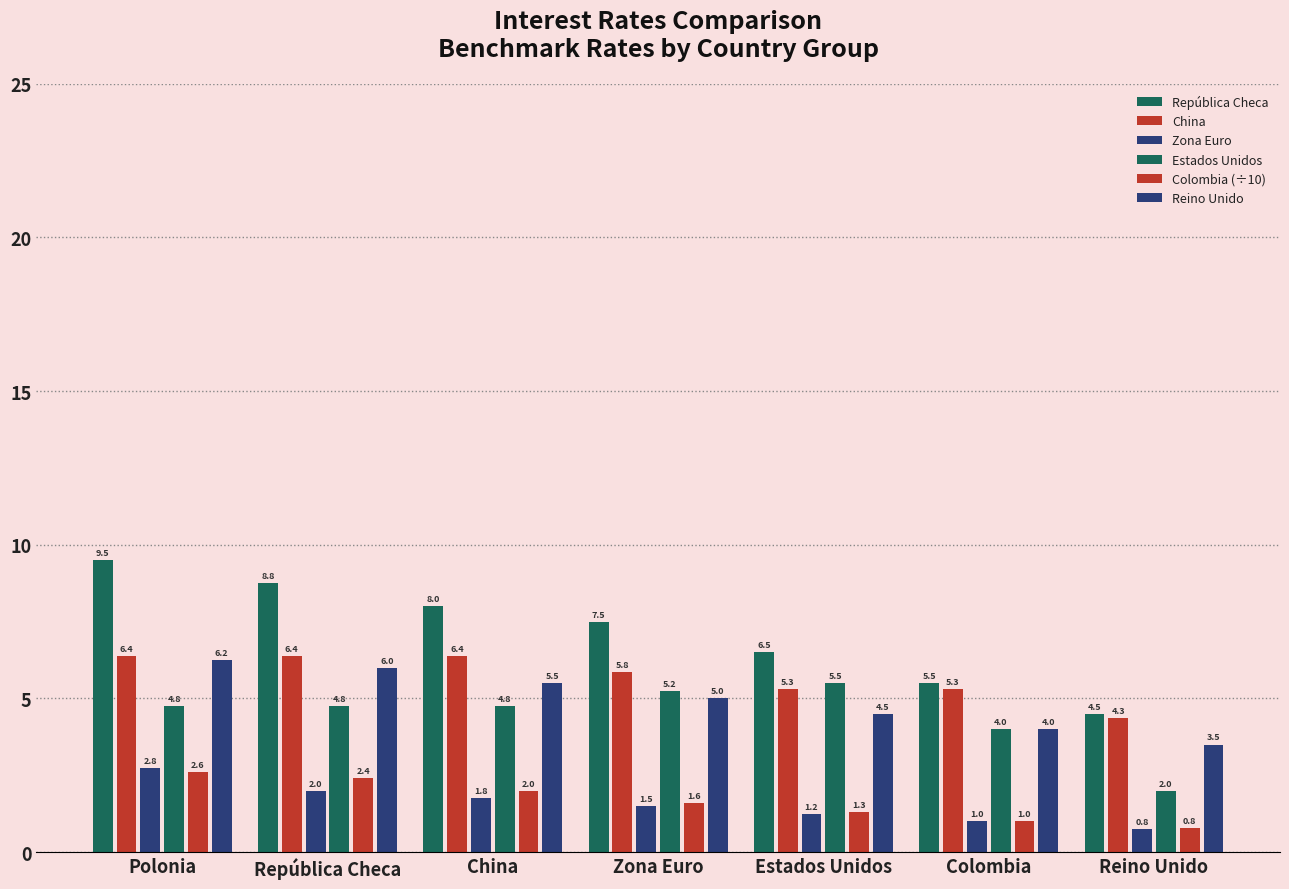

What is the difference between the maximum and minimum values in the Zona Euro series?

2.0